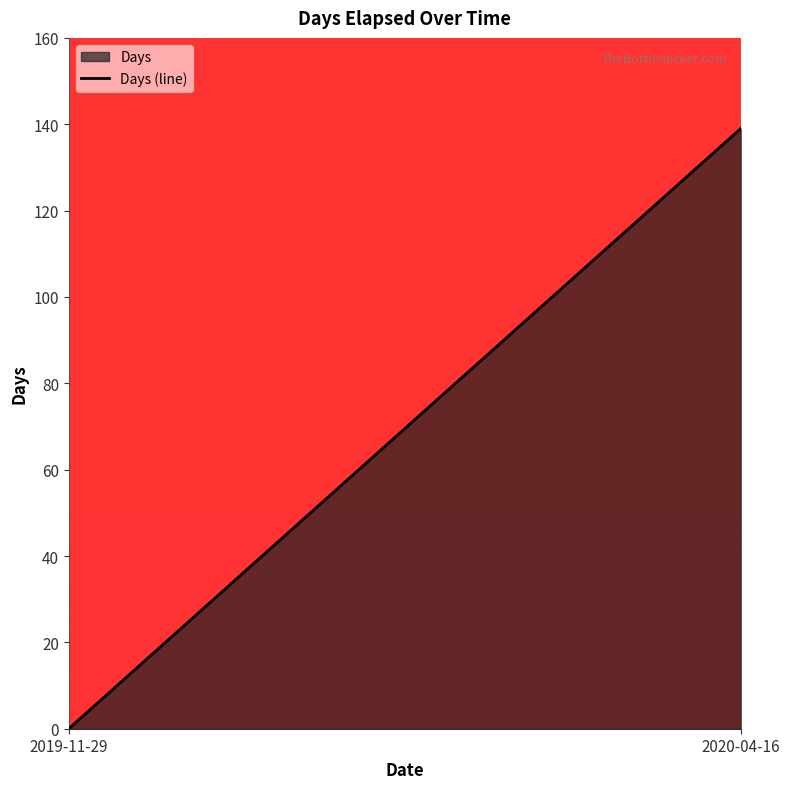

What is the difference between the maximum and minimum values?

139